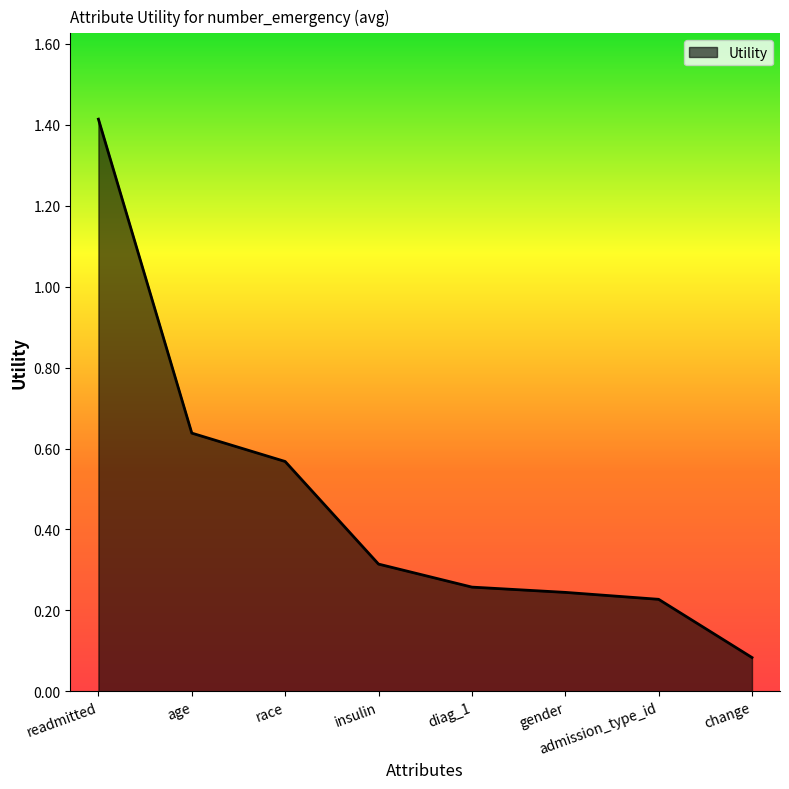

What is the difference between the maximum and minimum values?

1.3